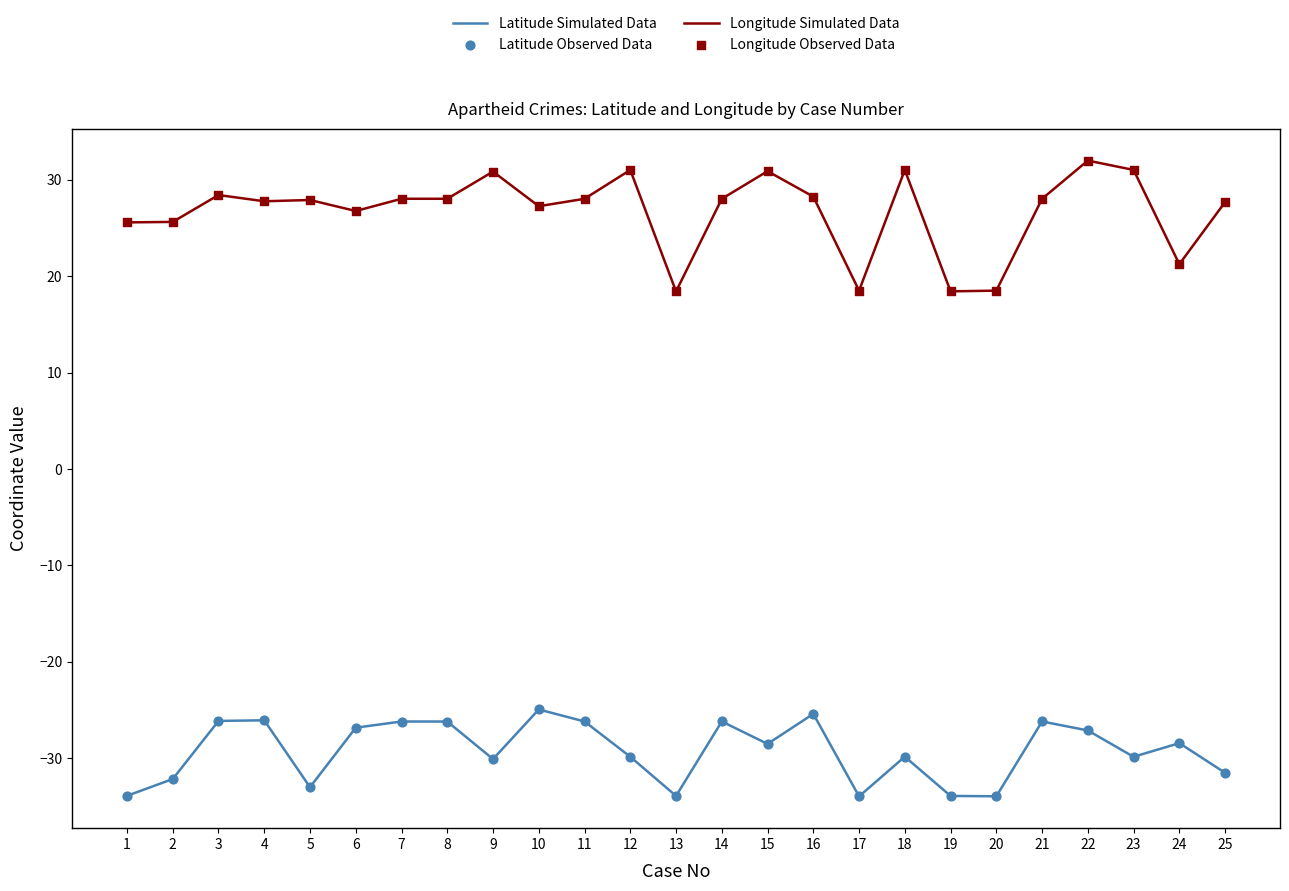

What is the total value across all series at 20?

-15.5